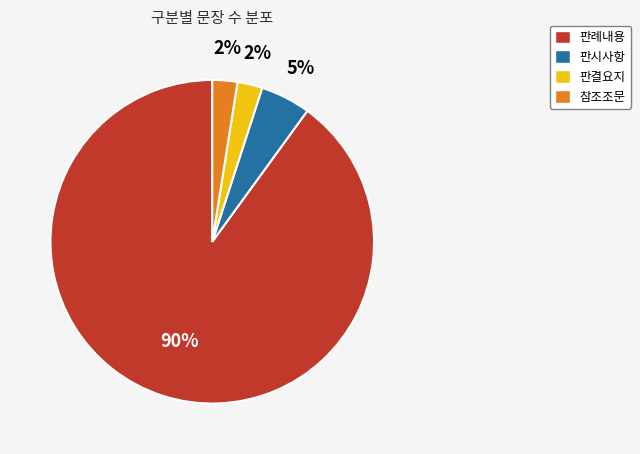

The 판결요지 slice represents 12% of the pie. True or false?

False